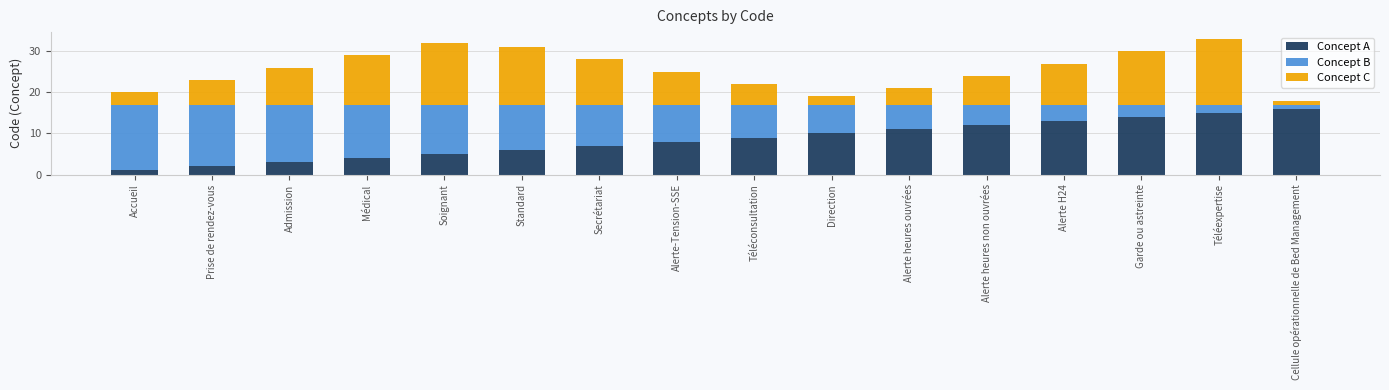

Is it true that Concept A equals 4 at Médical?

True